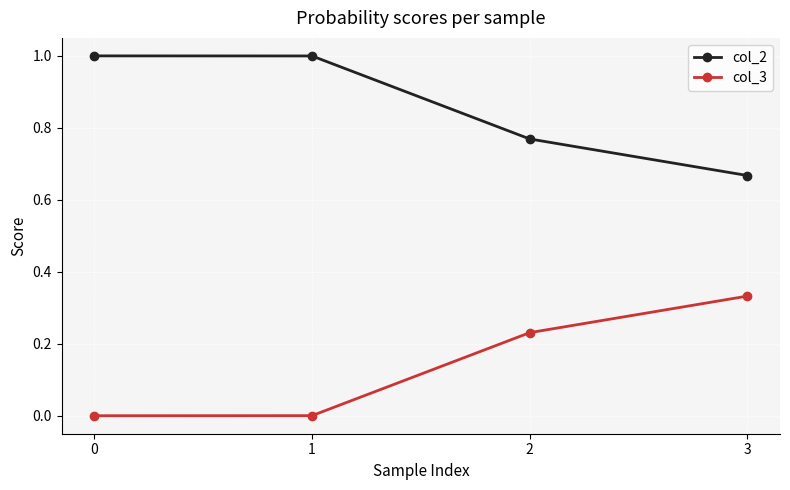

How many categories are shown in the chart?

4